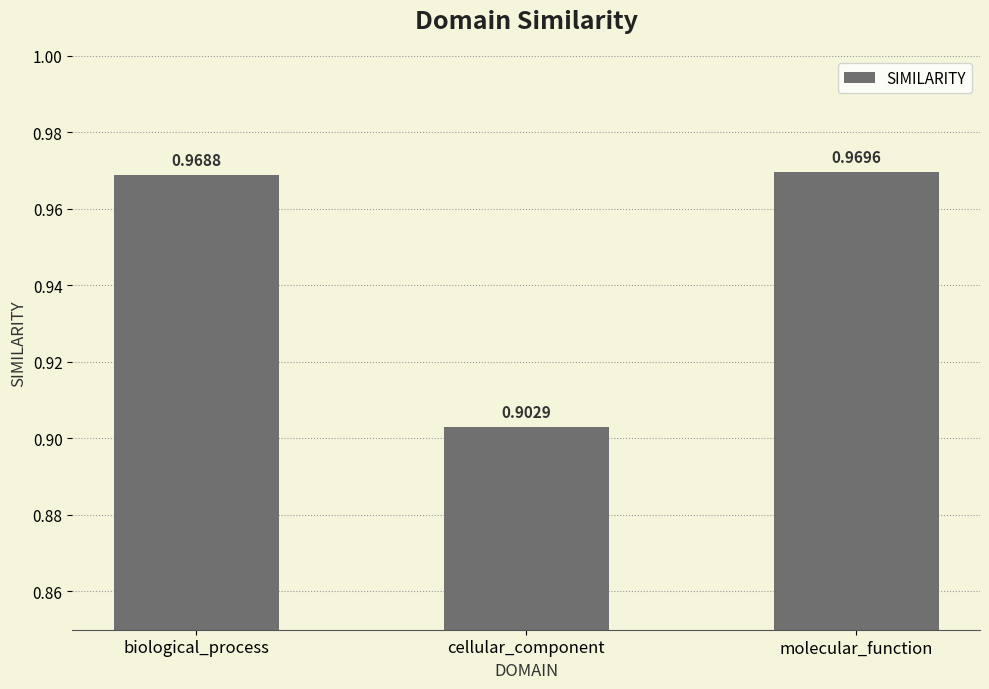

Rank the categories by value from highest to lowest.

molecular_function, biological_process, cellular_component